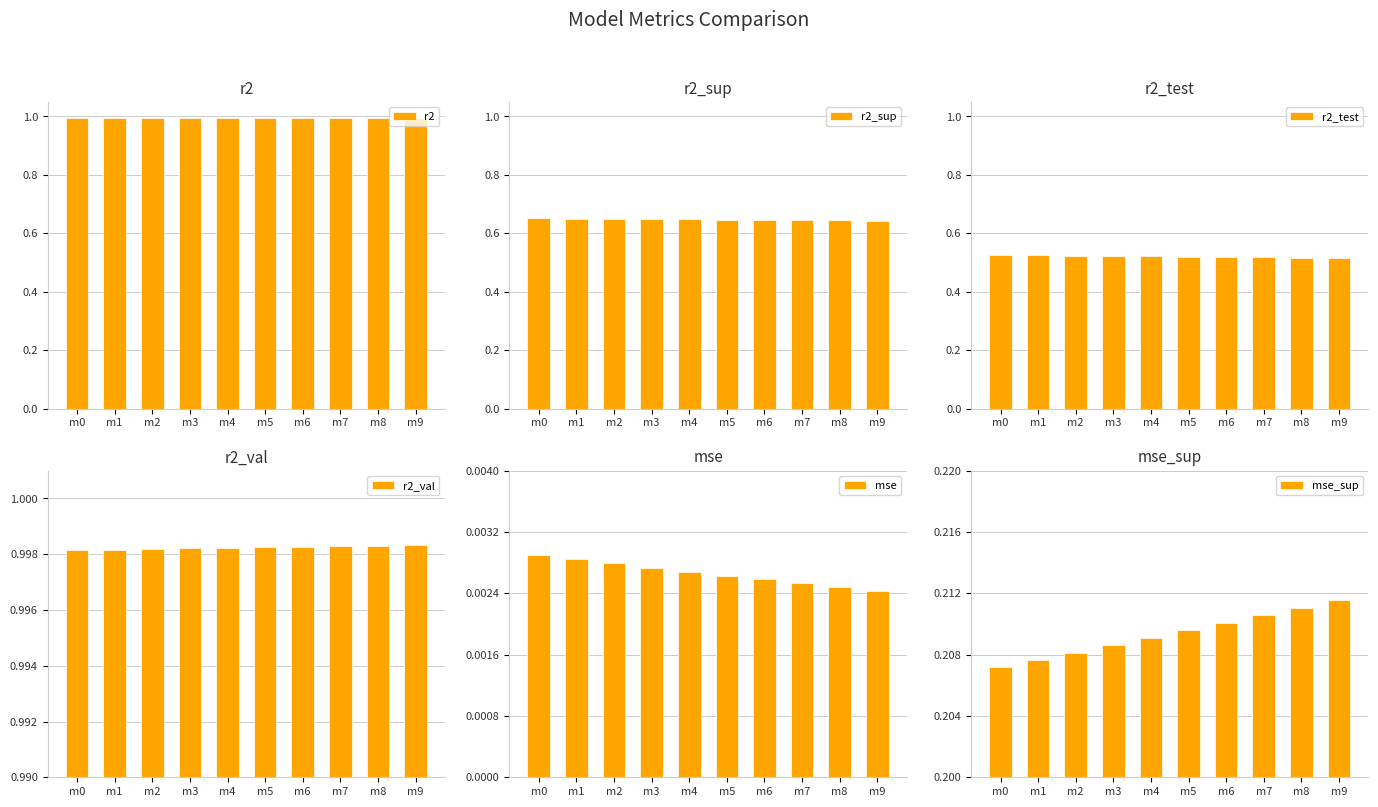

Rank the categories by r2_sup value from highest to lowest.

m0, m1, m2, m3, m4, m5, m6, m7, m8, m9